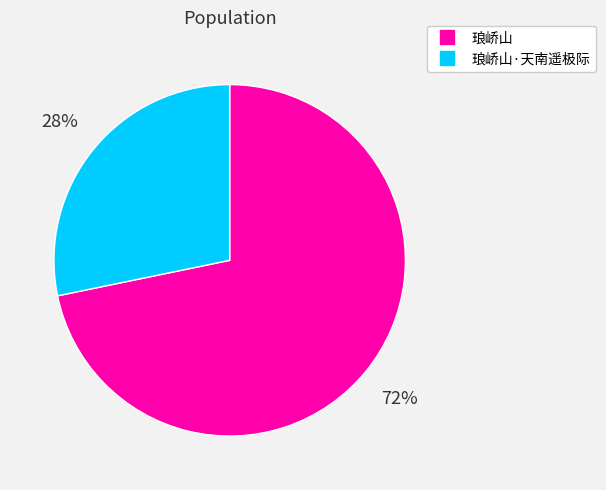

How many slices are in this pie chart?

2